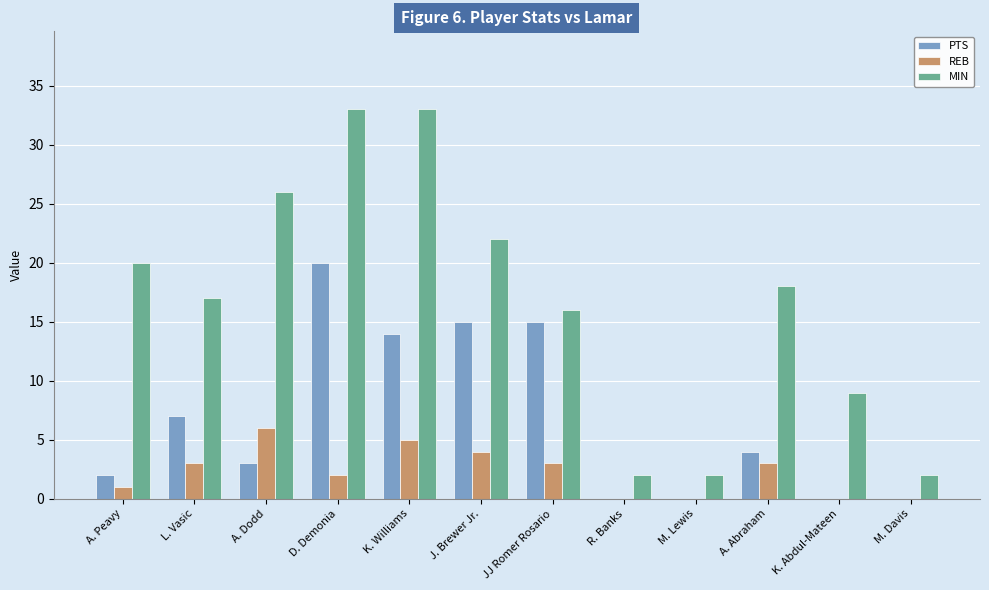

What is the approximate value of PTS at L. Vasic, to the nearest 10?

10